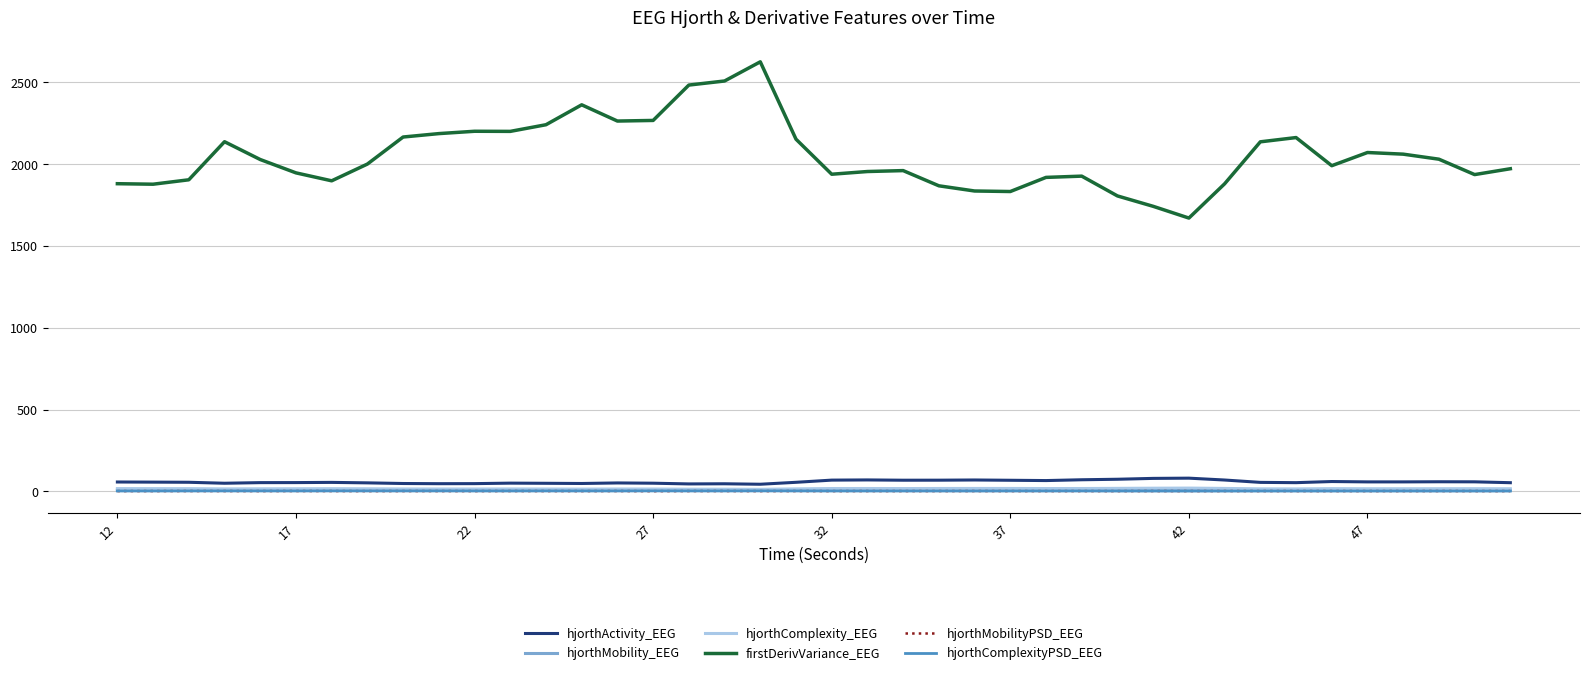

True or false: firstDerivVariance_EEG and hjorthMobilityPSD_EEG intersect in this chart.

False